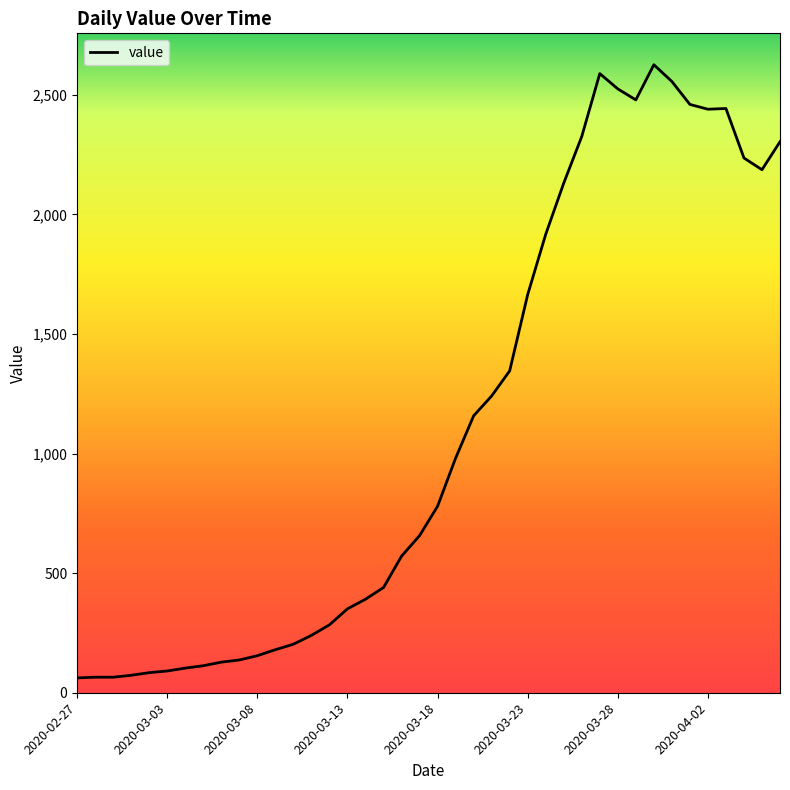

What is the minimum value shown in the chart?

62